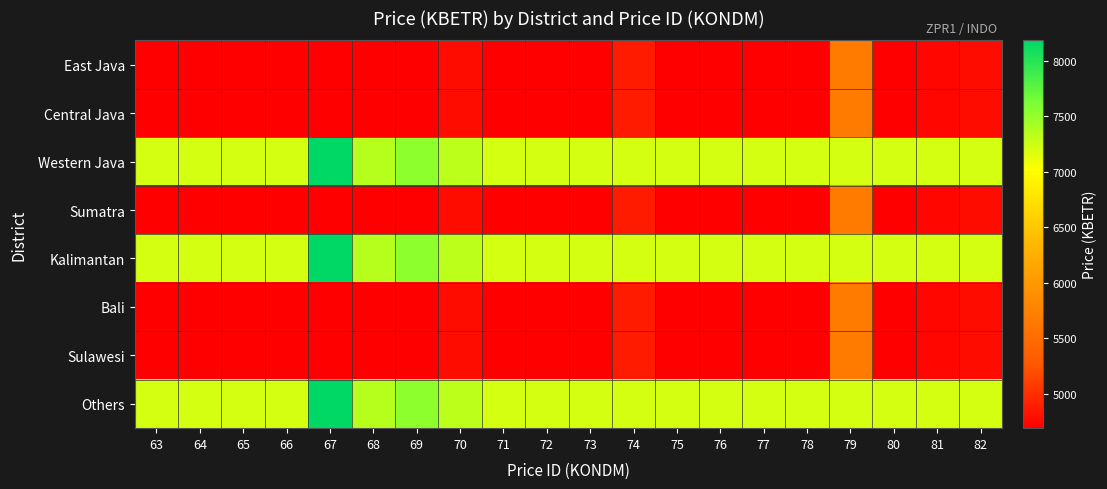

How many series are shown in this chart?

8